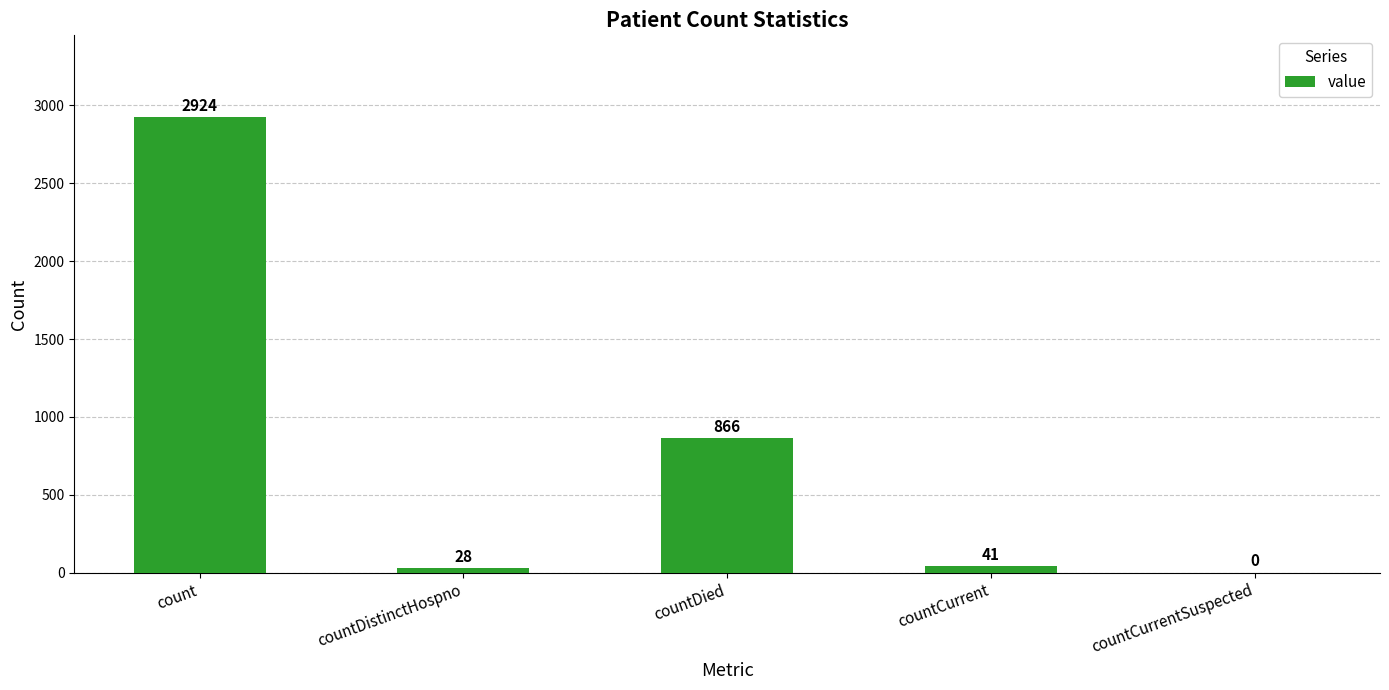

Reading left to right, extract all data points from this chart.

2924	28	866	41	0